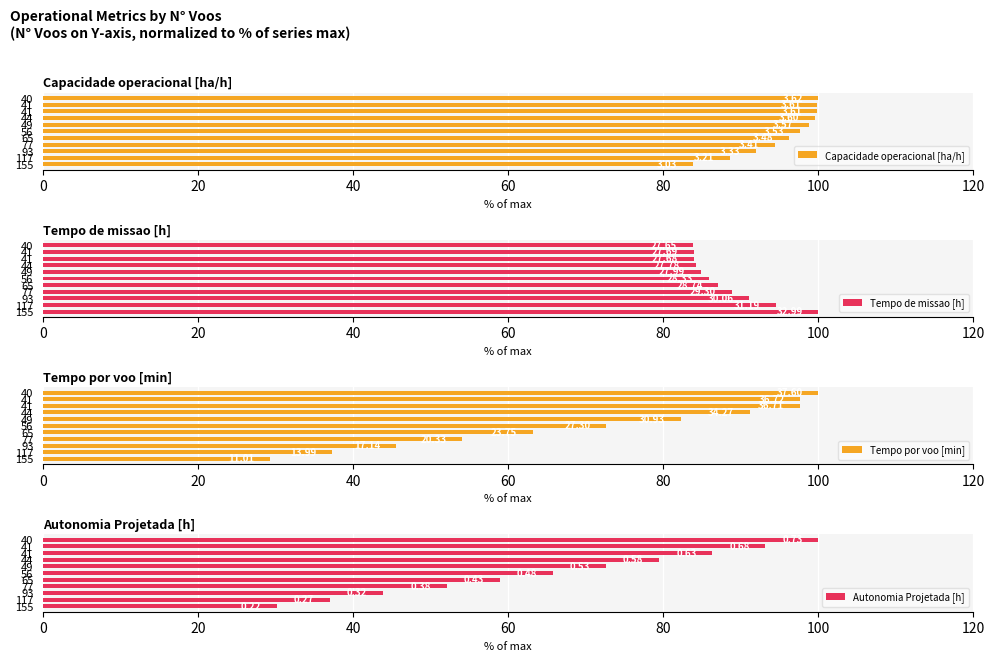

What position from the right is 0?

11